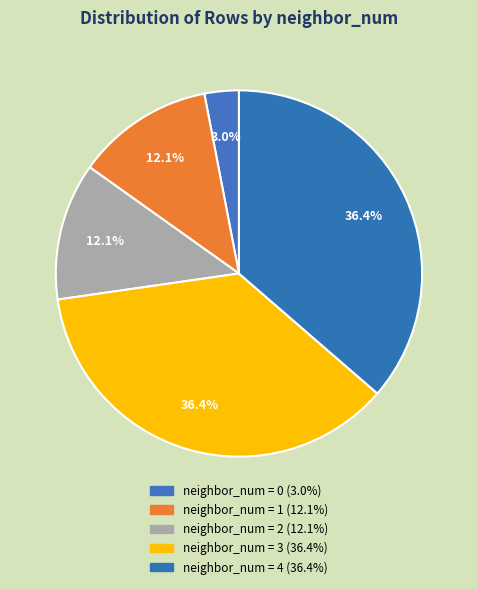

Does any single category account for the majority?

No